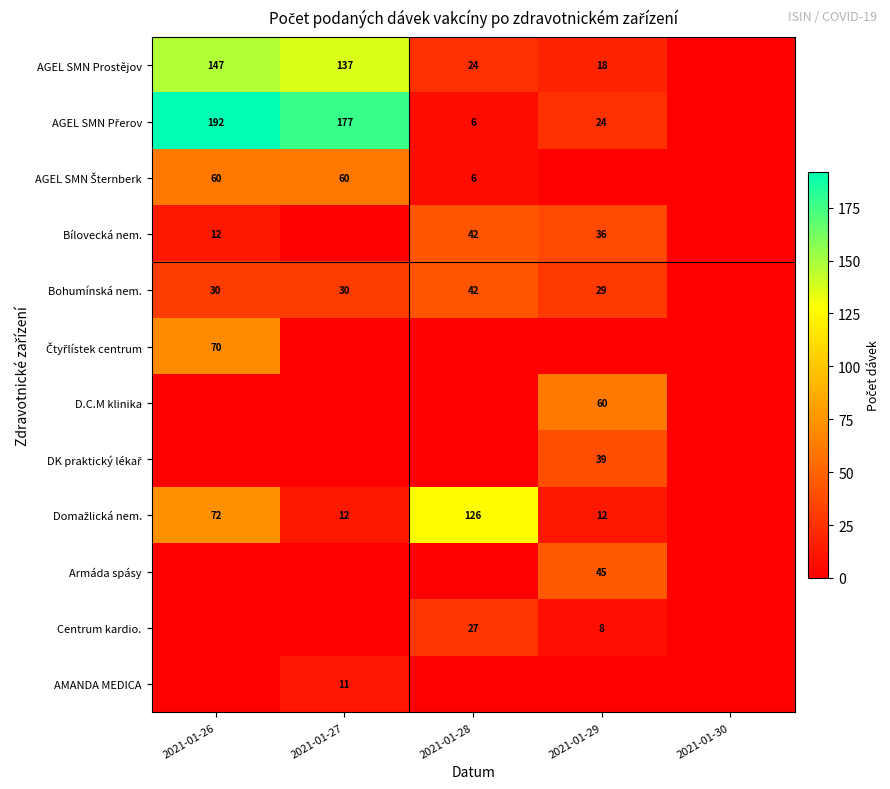

At how many categories does at least one series exceed 81?

3